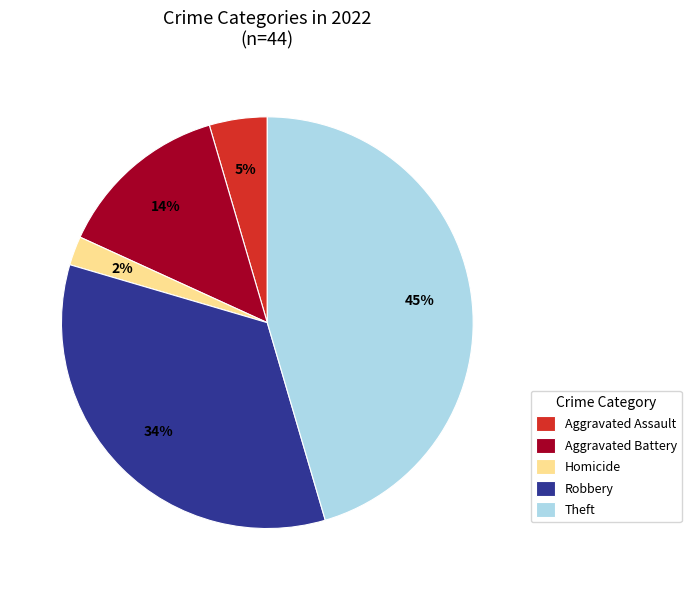

Which has a higher value, Homicide or Aggravated Assault?

Aggravated Assault